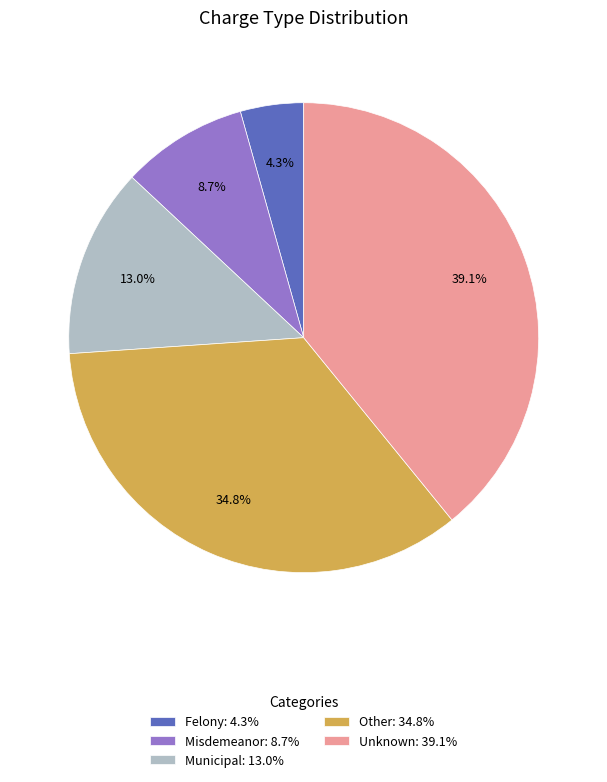

Count the number of slices in the pie.

5